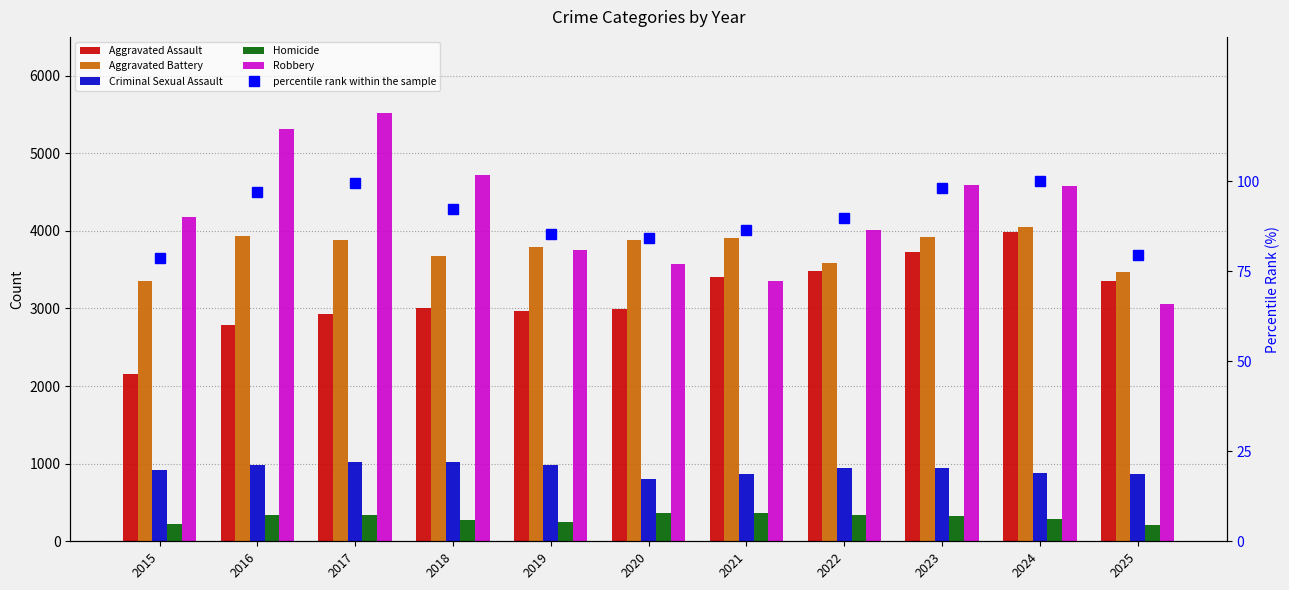

How many groups of bars are there?

11